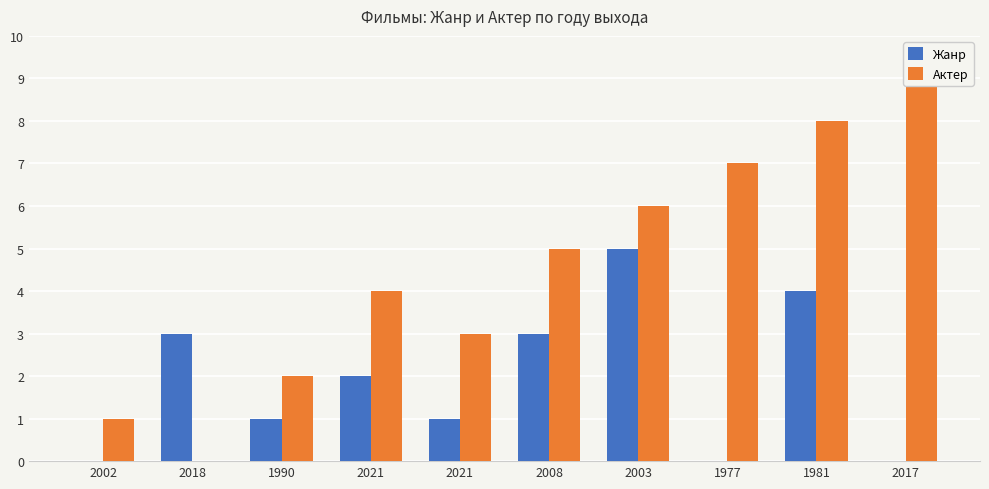

How many groups of bars are there?

10